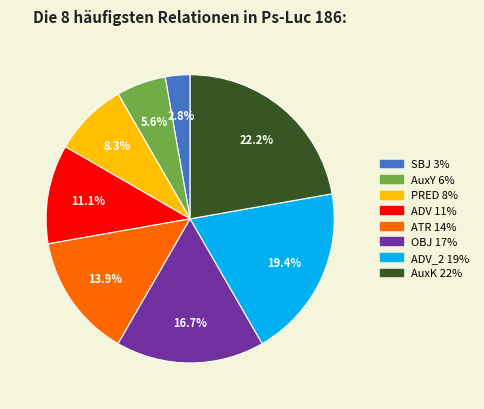

To the nearest percent, what is the difference between the largest and smallest slice percentages?

19%